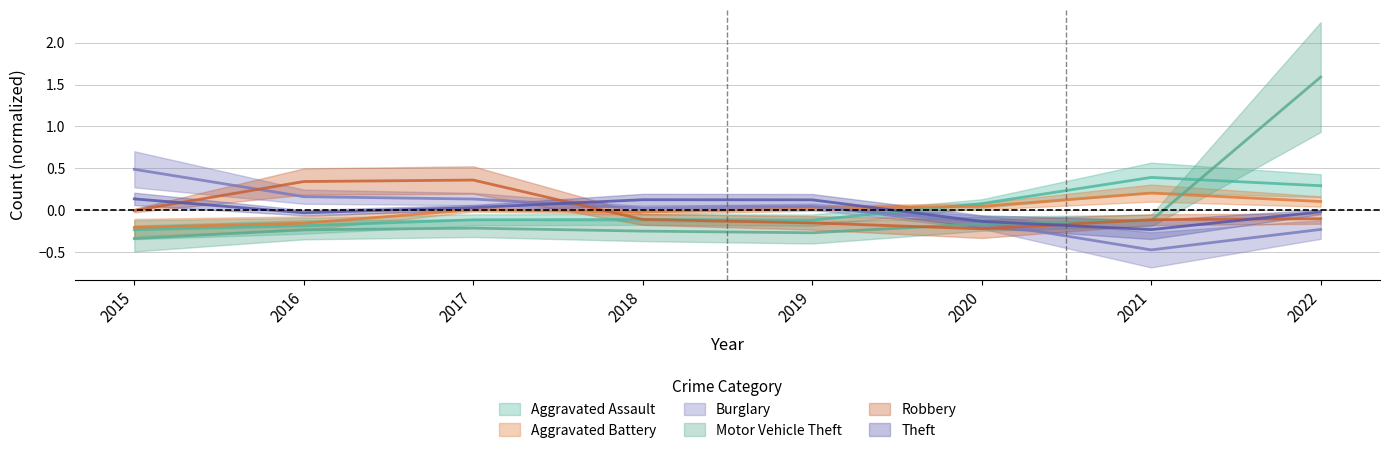

What are all the series names shown in the legend?

Aggravated Assault, Aggravated Battery, Burglary, Motor Vehicle Theft, Robbery, Theft